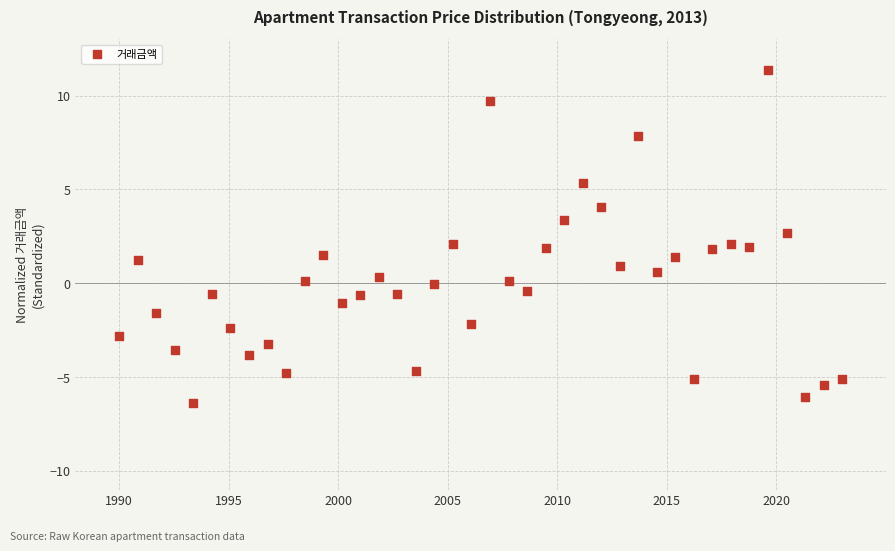

What is the range of X values (max minus min)?

33.0